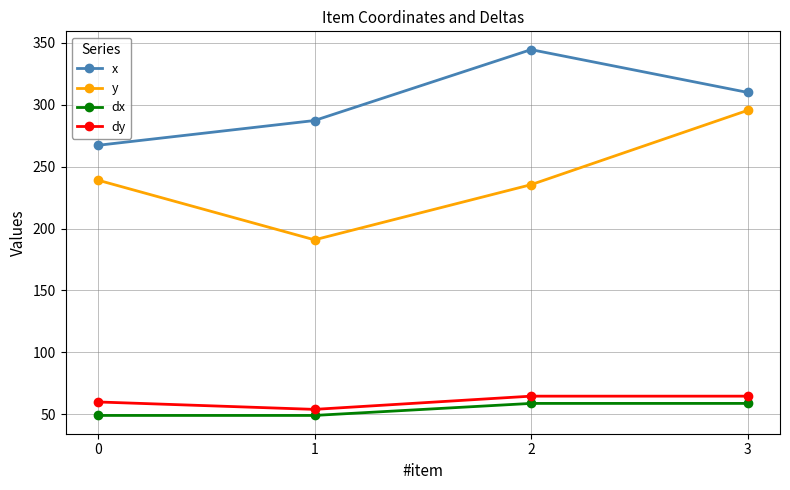

What is the sum of the dx values at 1 and 2?

107.8